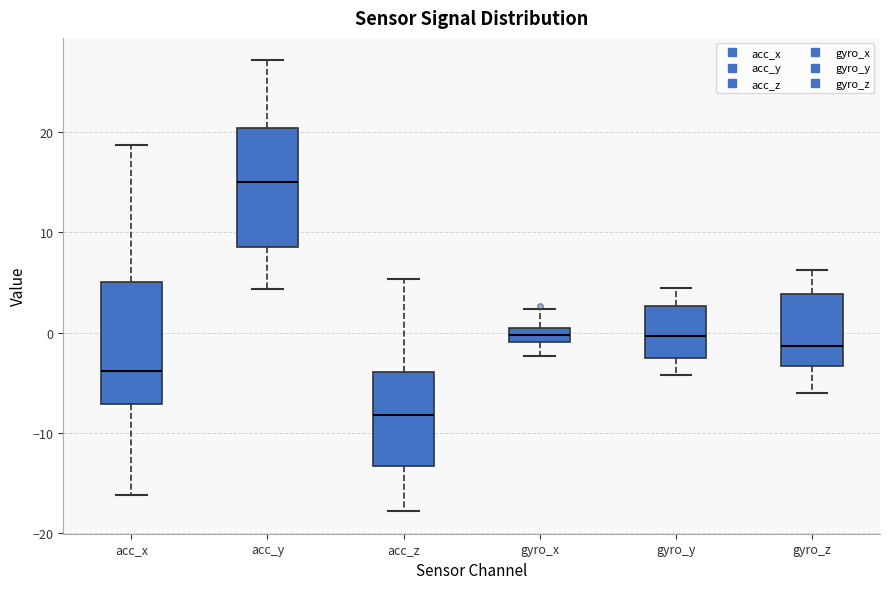

Where does the upper whisker of the box for gyro_x end on the y-axis? The values are not printed on the chart, so give them approximately, as read against the axis.

2